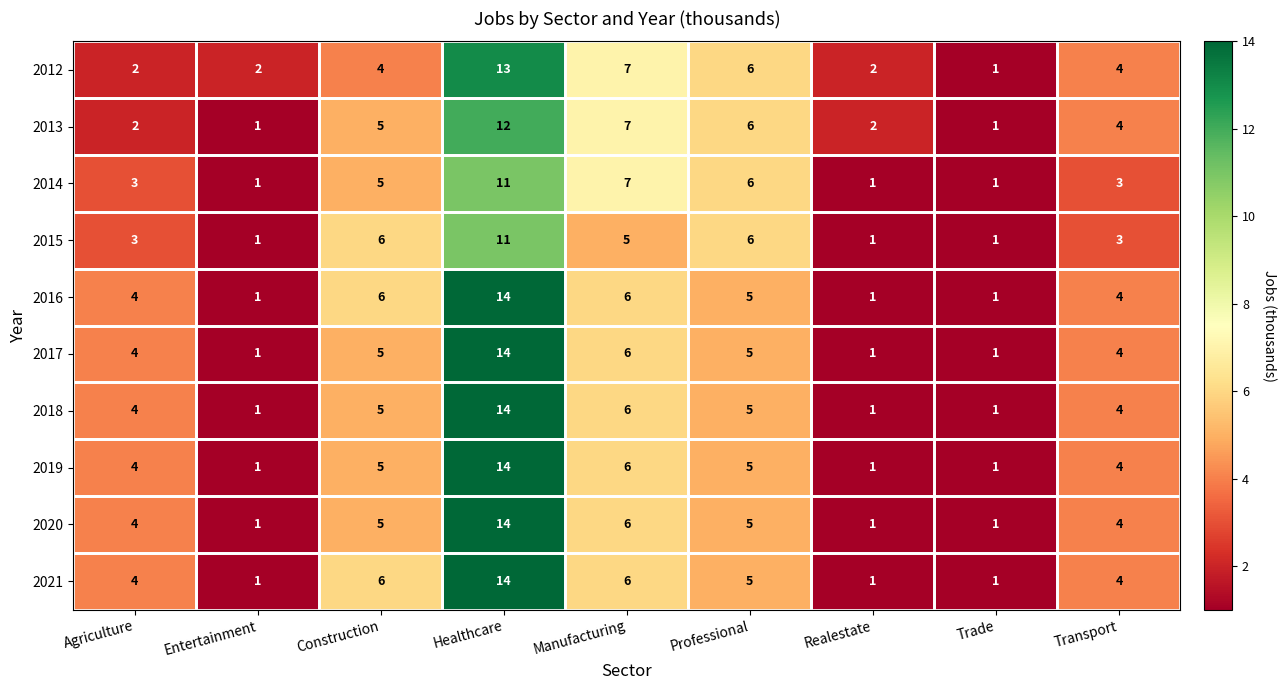

How many data points does each series have?

9